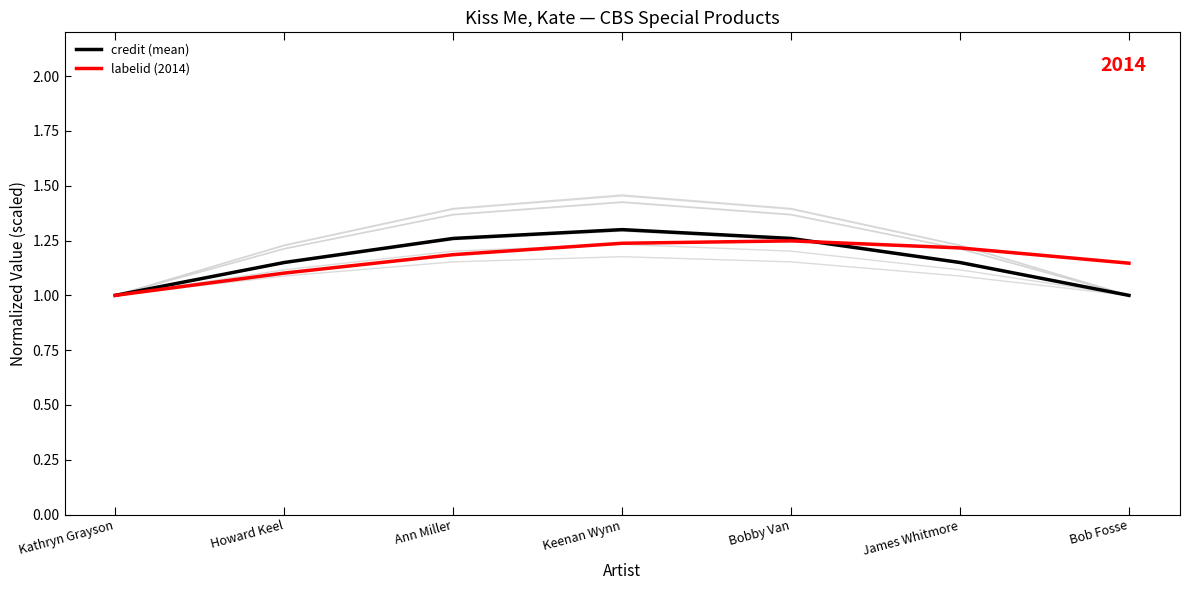

In credit (mean), how many points are higher than both neighbors (excluding endpoints)?

1